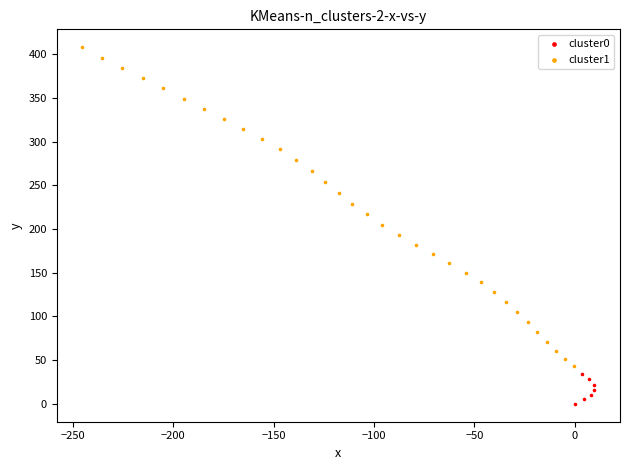

Which series has the largest Y range (max minus min)?

cluster1